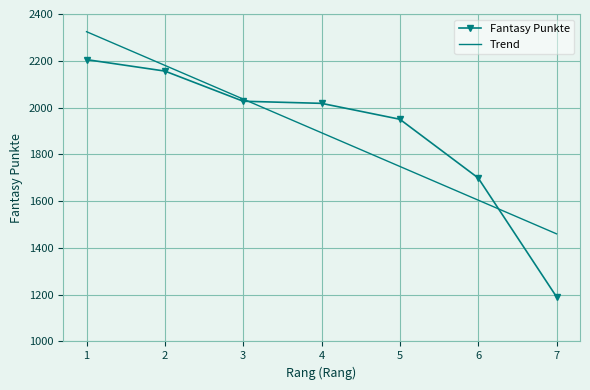

Read the value at 7.

1191